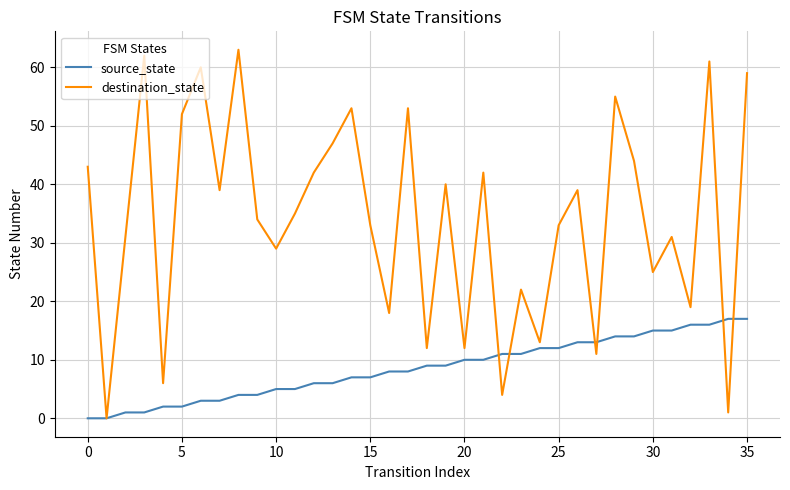

Count the number of categories in the chart.

36